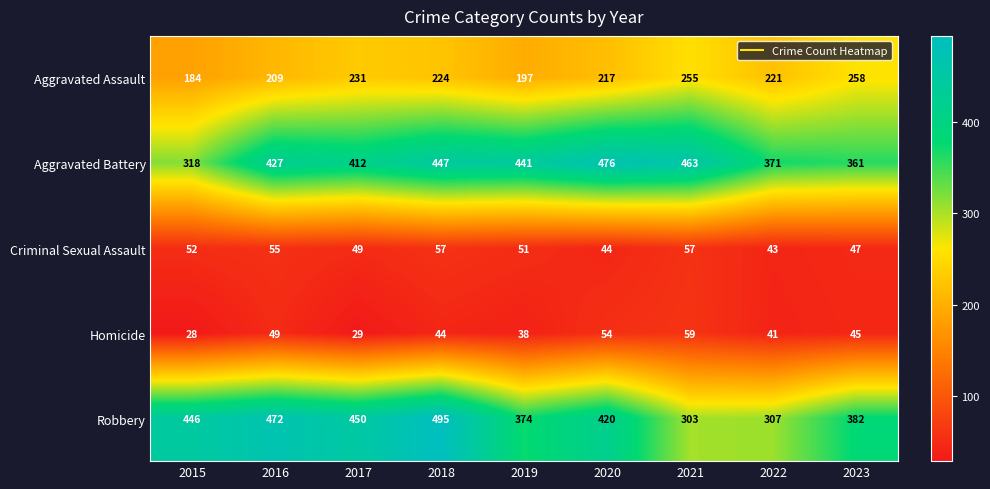

What is the greatest value displayed?

495